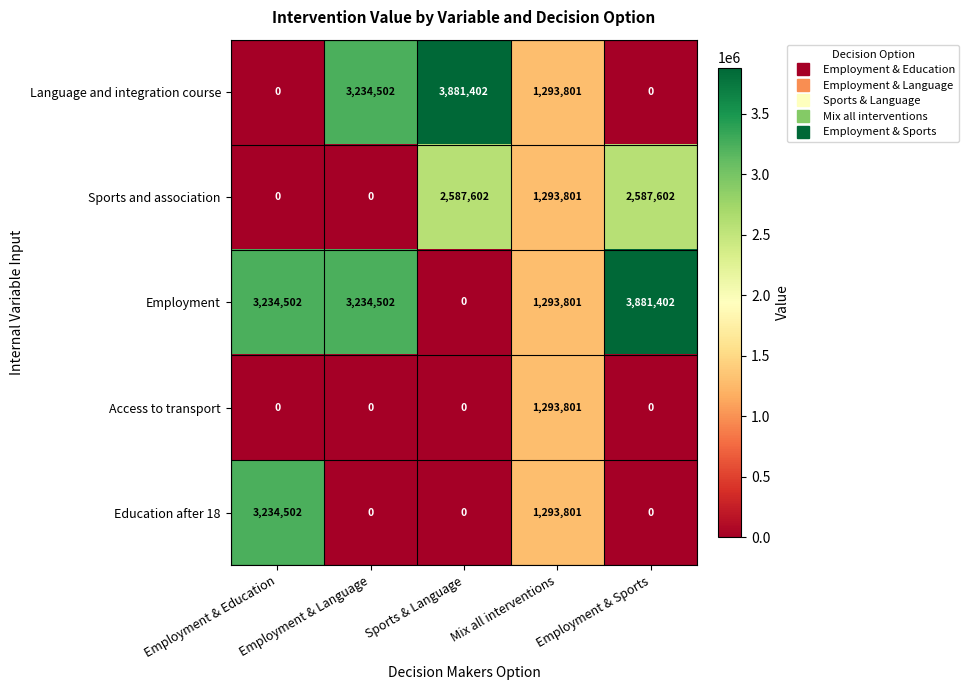

What is the difference between the maximum and minimum values in the Education after 18 series?

3234502